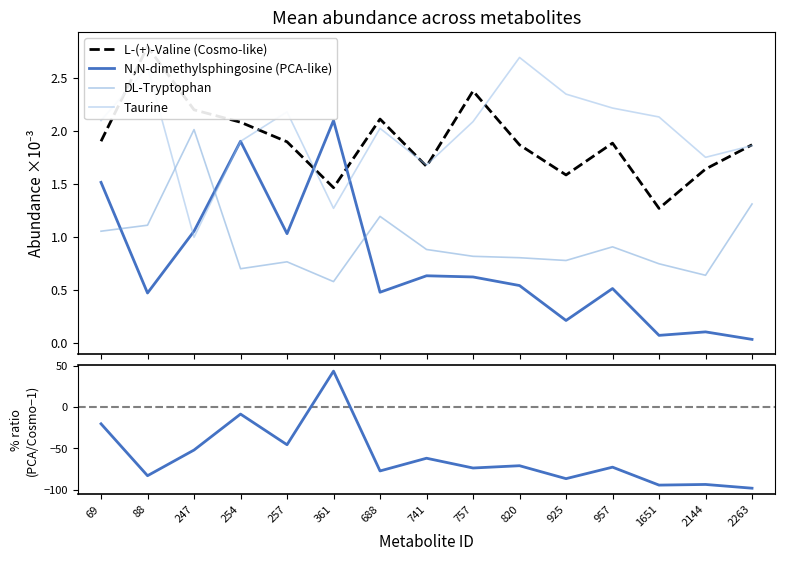

Which series ends up on top after the final intersection of DL-Tryptophan and N,N-dimethylsphingosine?

DL-Tryptophan